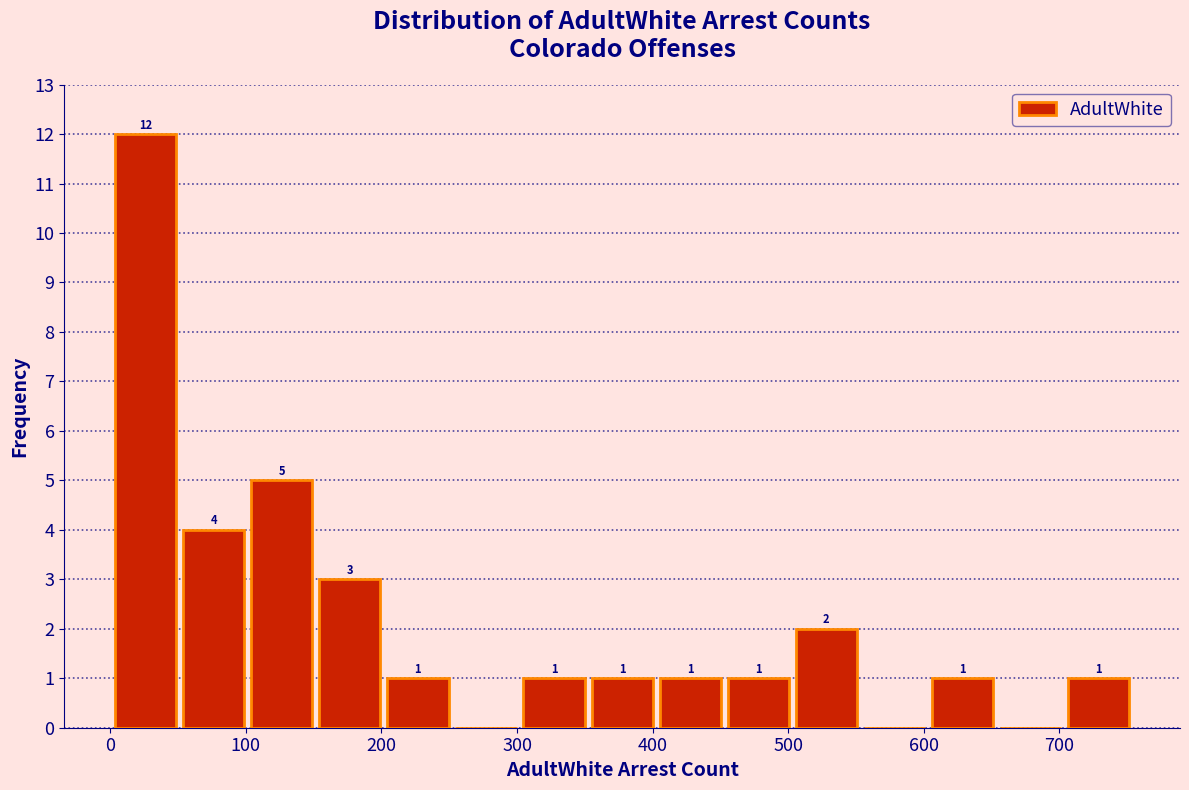

Over which range of the x-axis is the bar tallest?

0 to 50